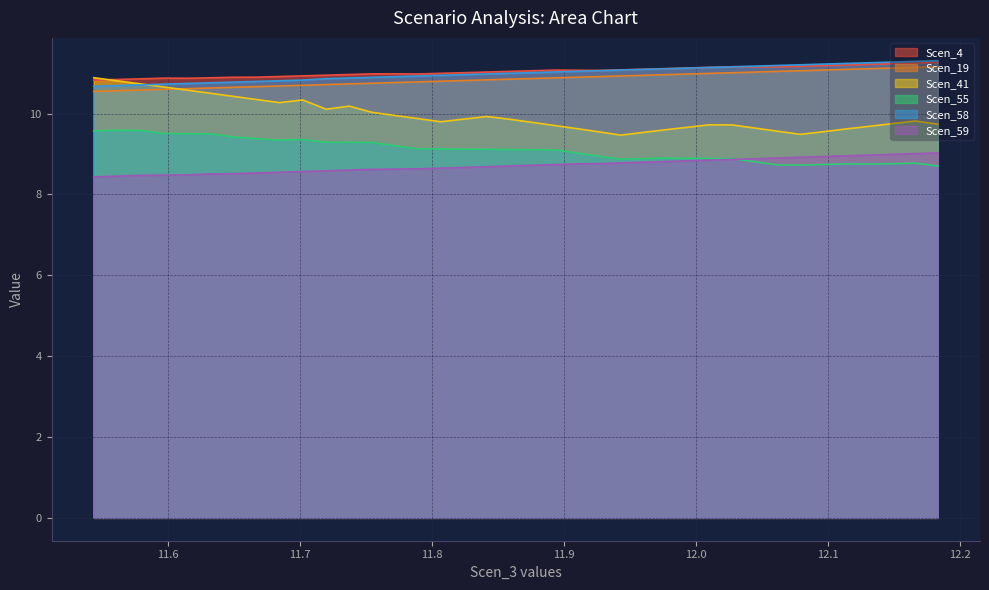

What is the minimum value shown in the chart?

8.4